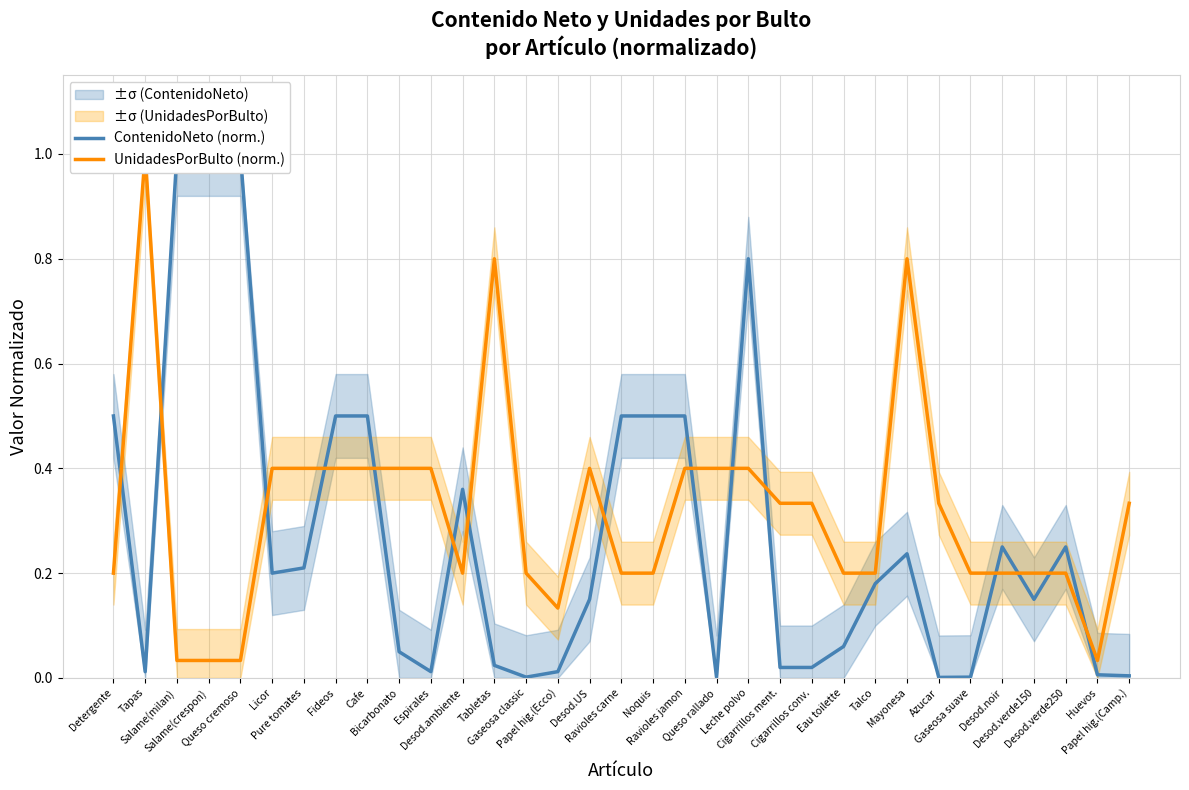

Does the chart have visible grid lines?

Yes